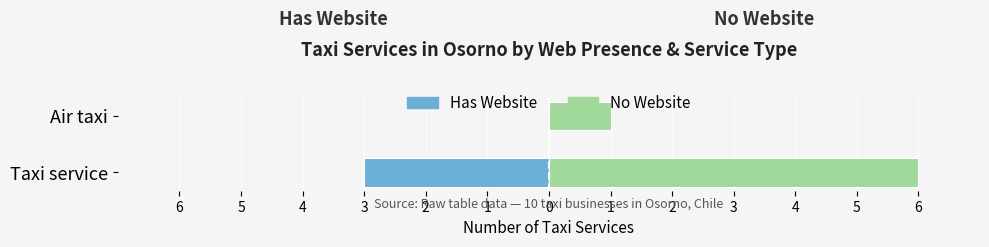

What are all the series names shown in the legend?

Has Website, No Website